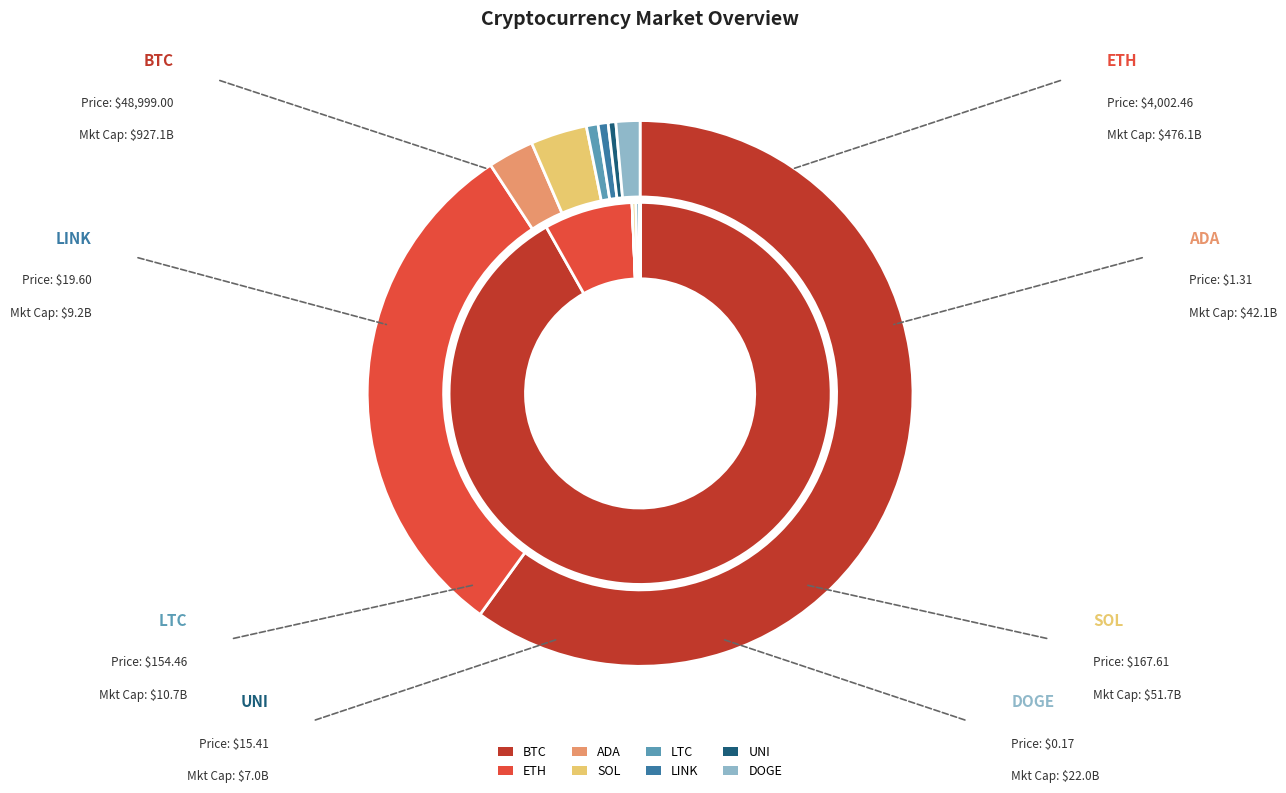

What percentage is NOT represented by 6?

100.0%